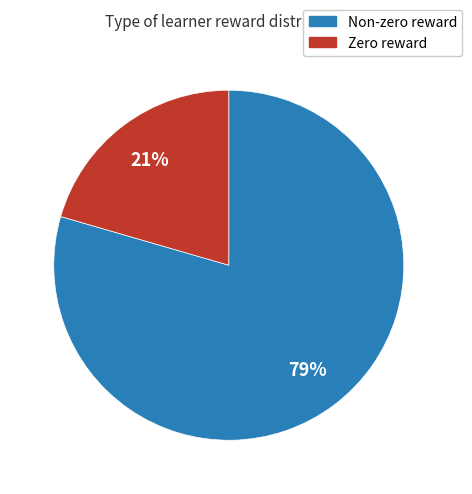

To the nearest percent, what is the average slice percentage?

50%